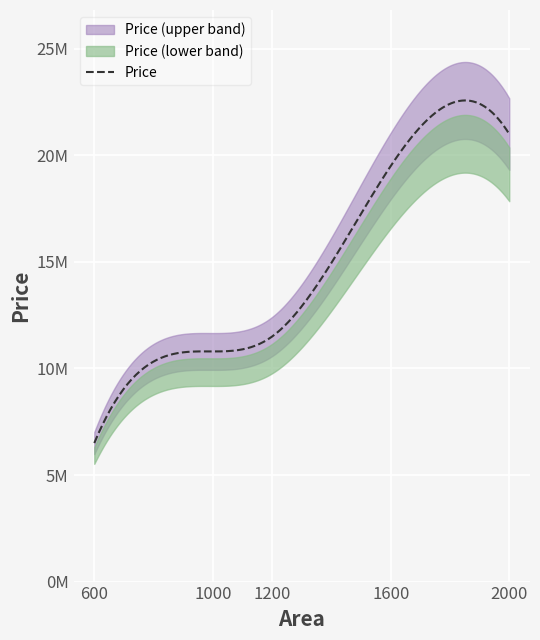

Which has a higher value, 600 or 1200?

1200